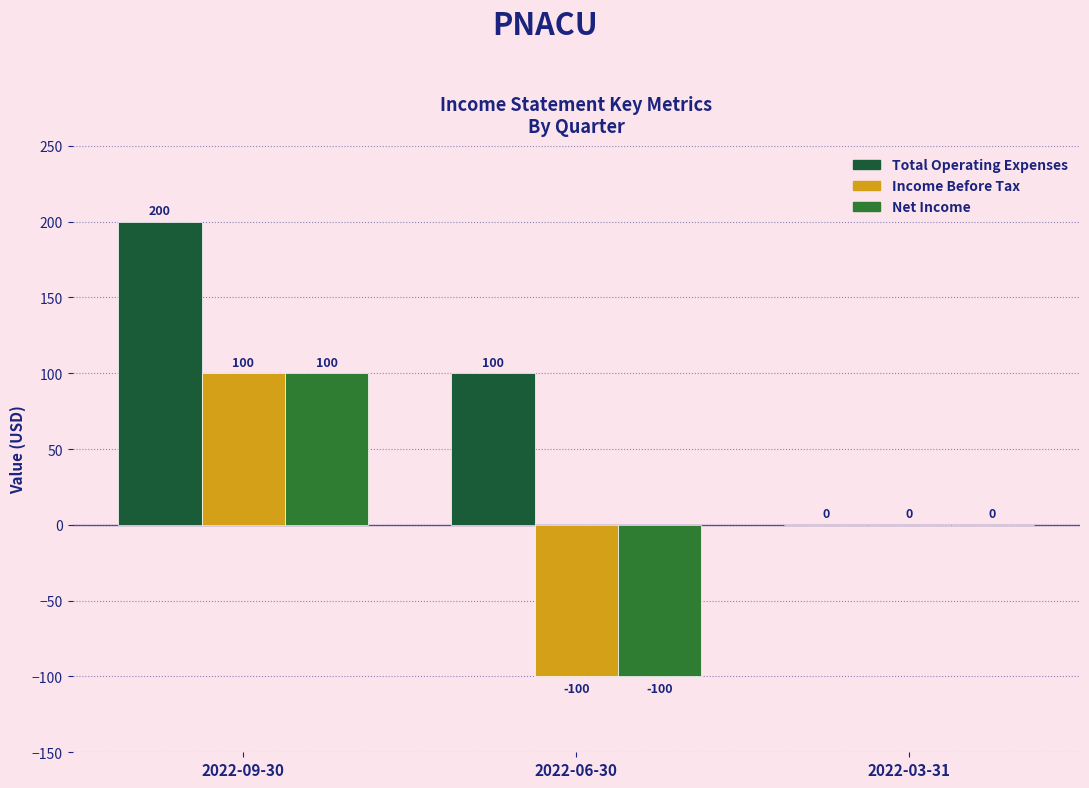

How many groups of bars are there?

3